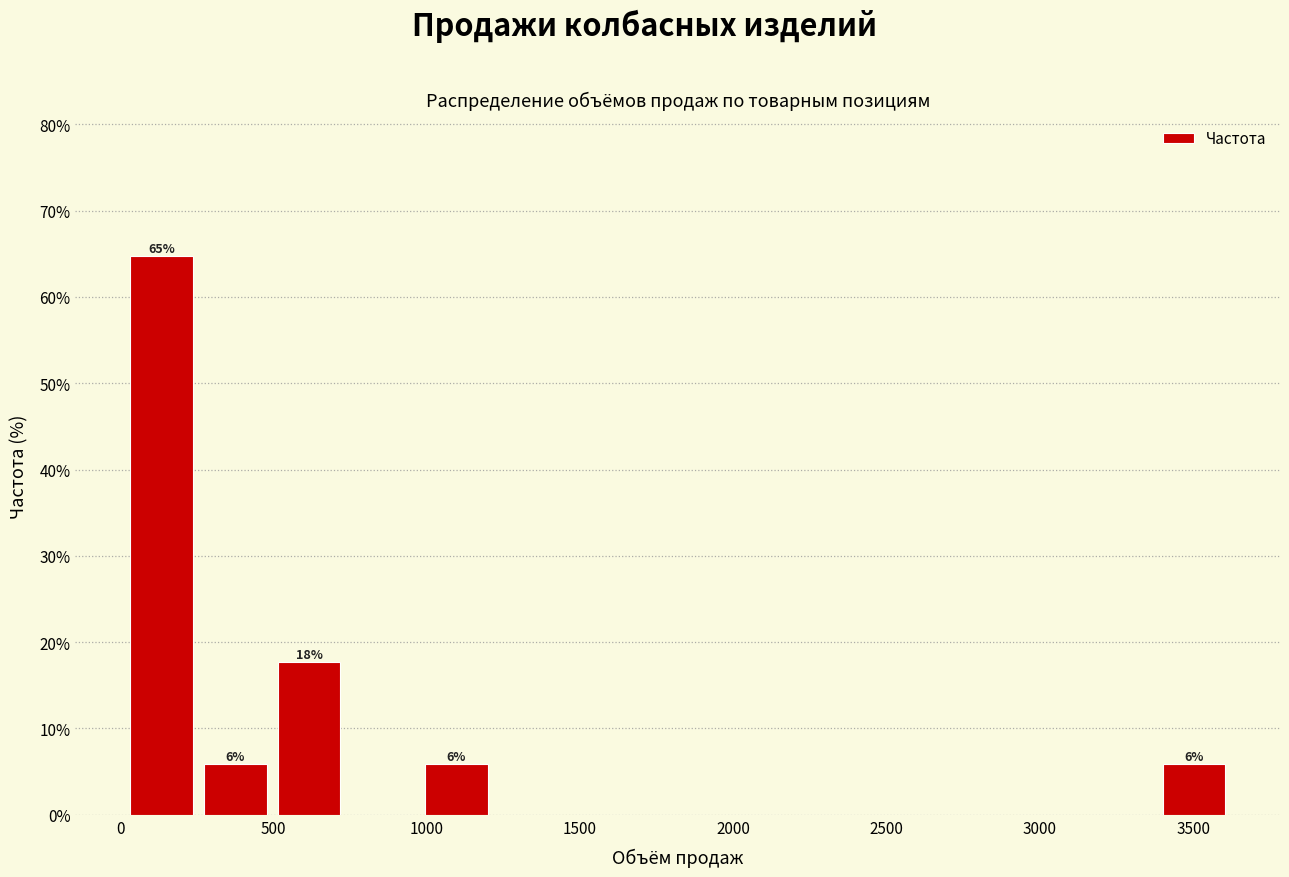

Which range on the x-axis has the tallest bar?

0 to 250